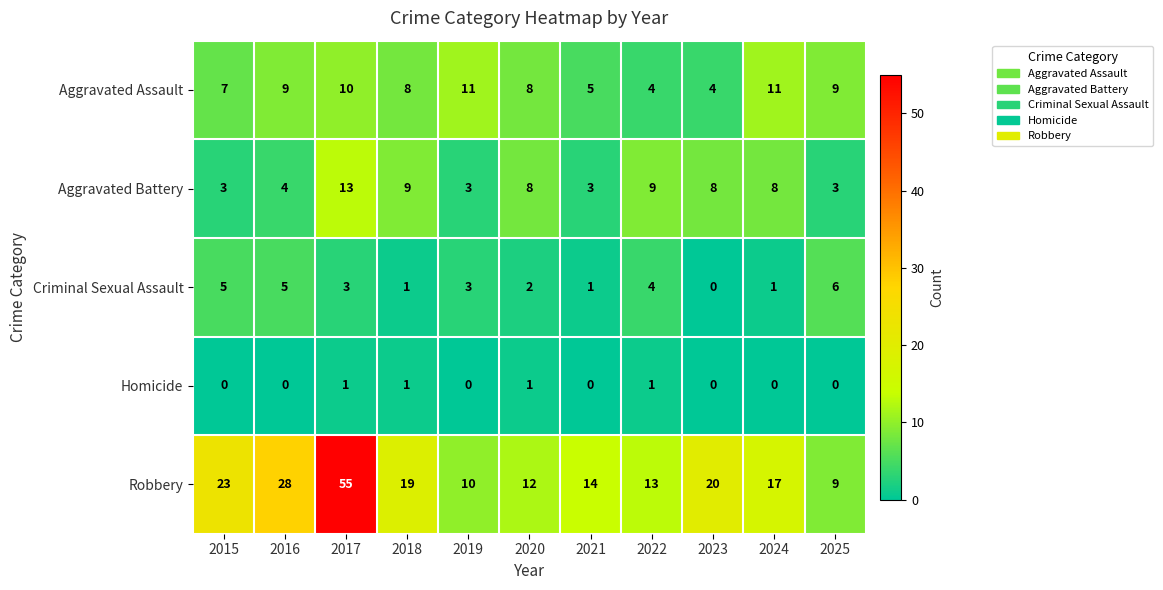

Is it true that Aggravated Battery equals 3 at 2019?

True